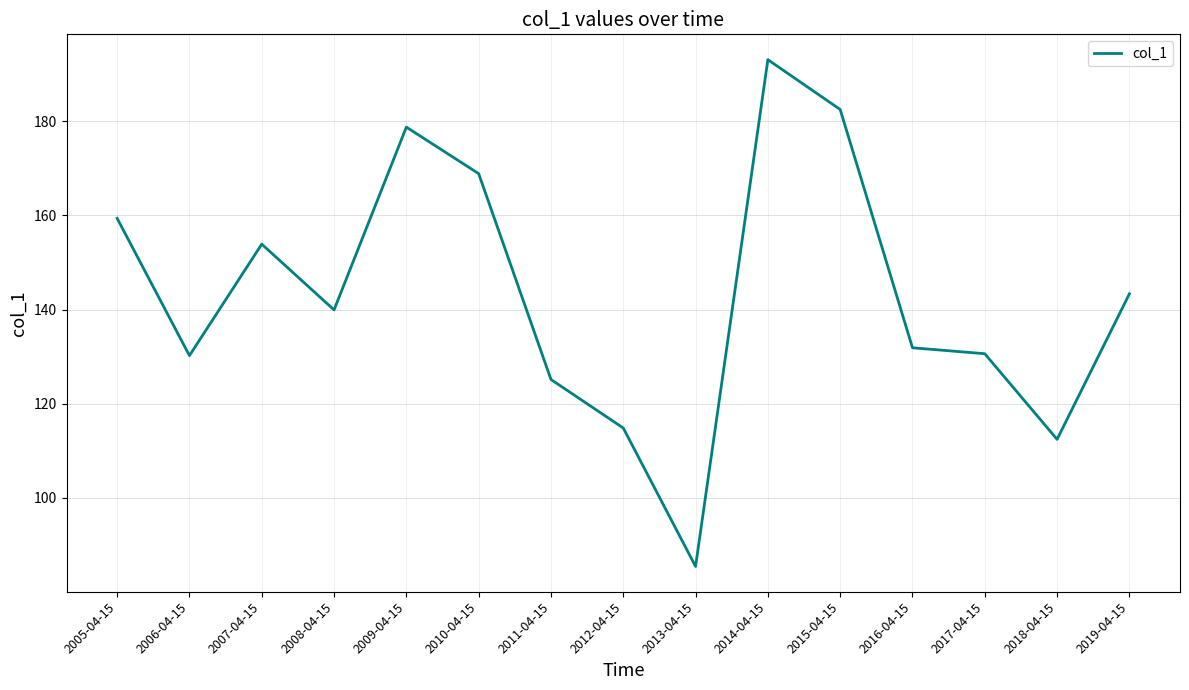

What is the difference between the values at 2014-04-15 and 2007-04-15?

39.2